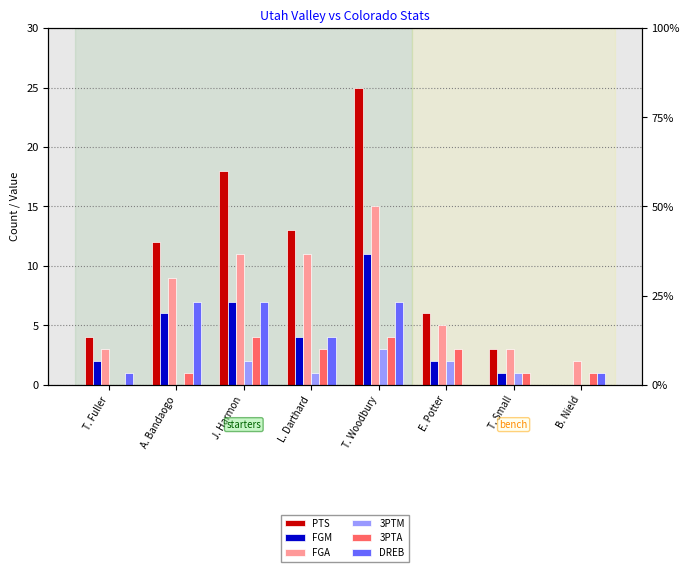

How many values in the FGA series are below 9?

4